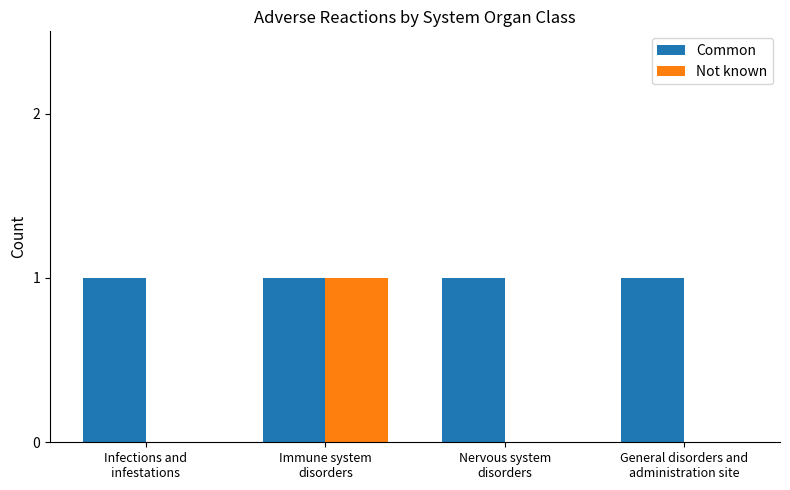

Which category has the highest value in the Not known series?

Immune system
disorders